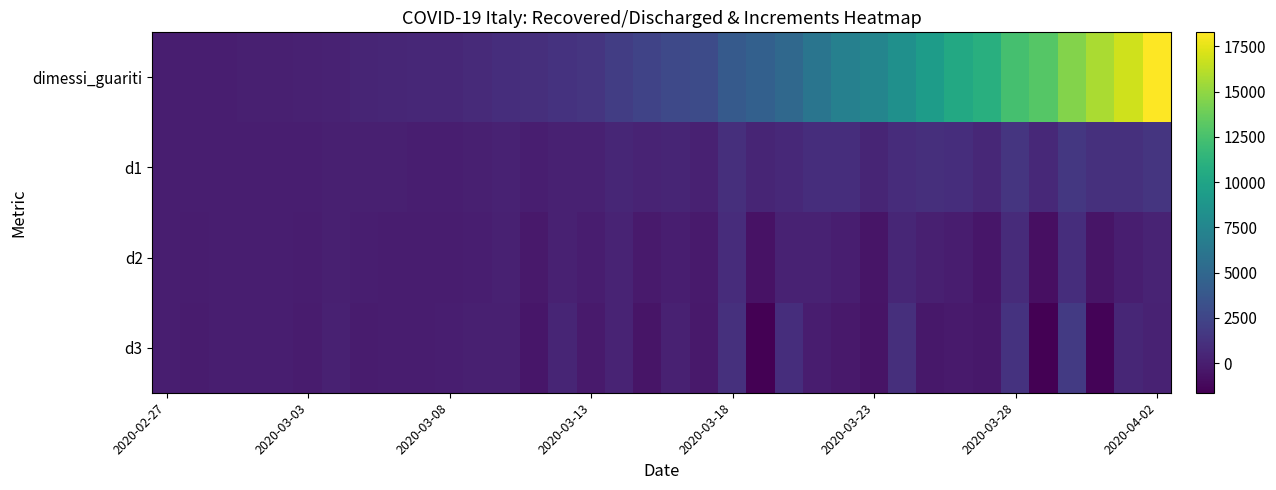

At which category does the chart reach its minimum across all series?

31